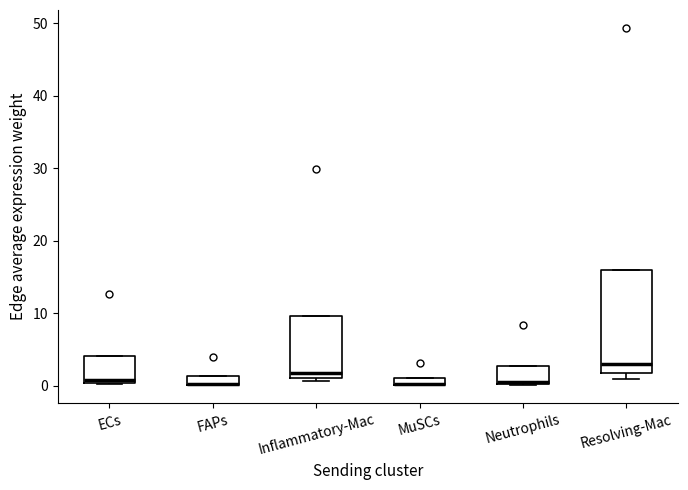

Where does the median line of the box for ECs sit on the y-axis? The values are not printed on the chart, so give them approximately, as read against the axis.

1